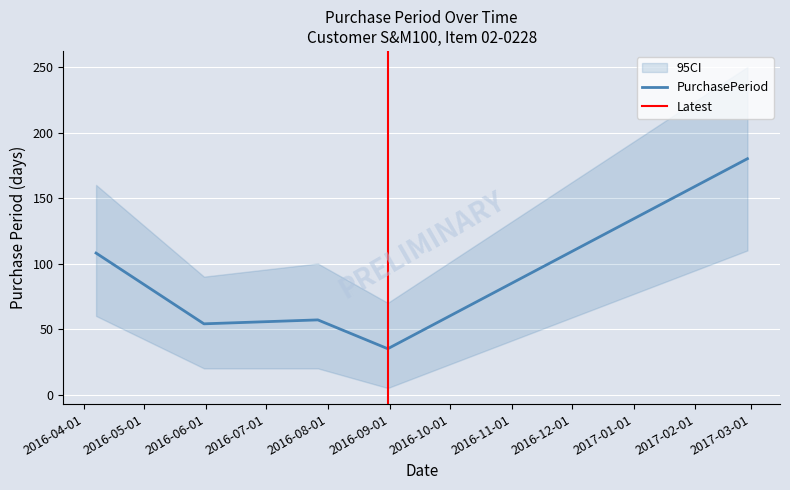

What is the average value?

87